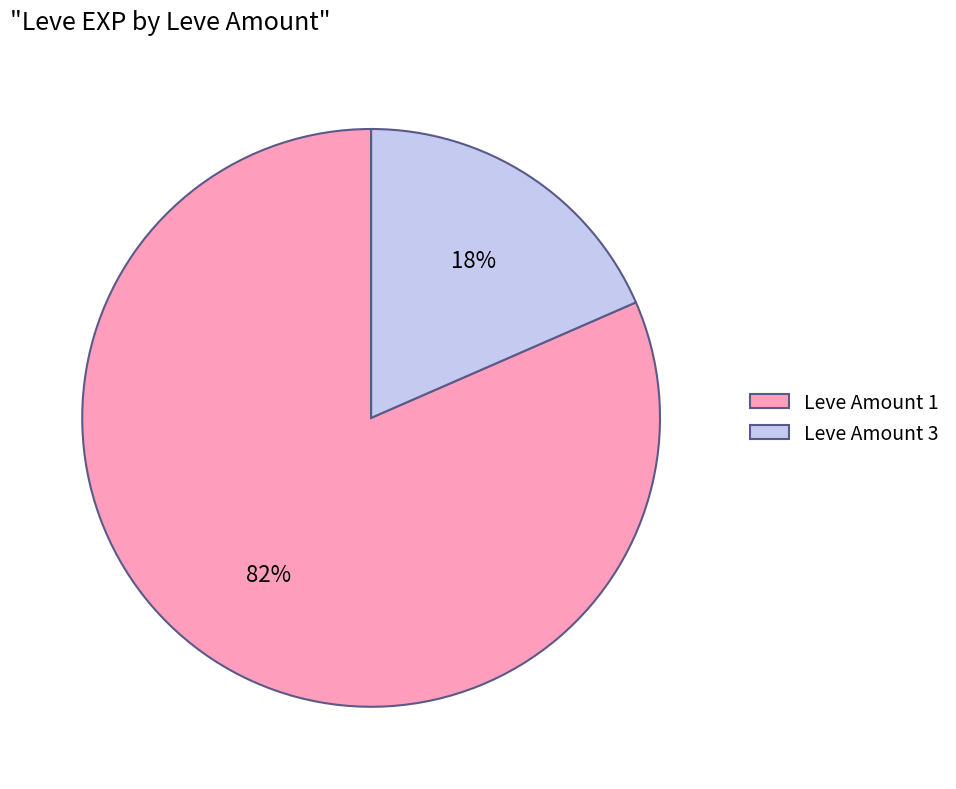

How many slices are in this pie chart?

2